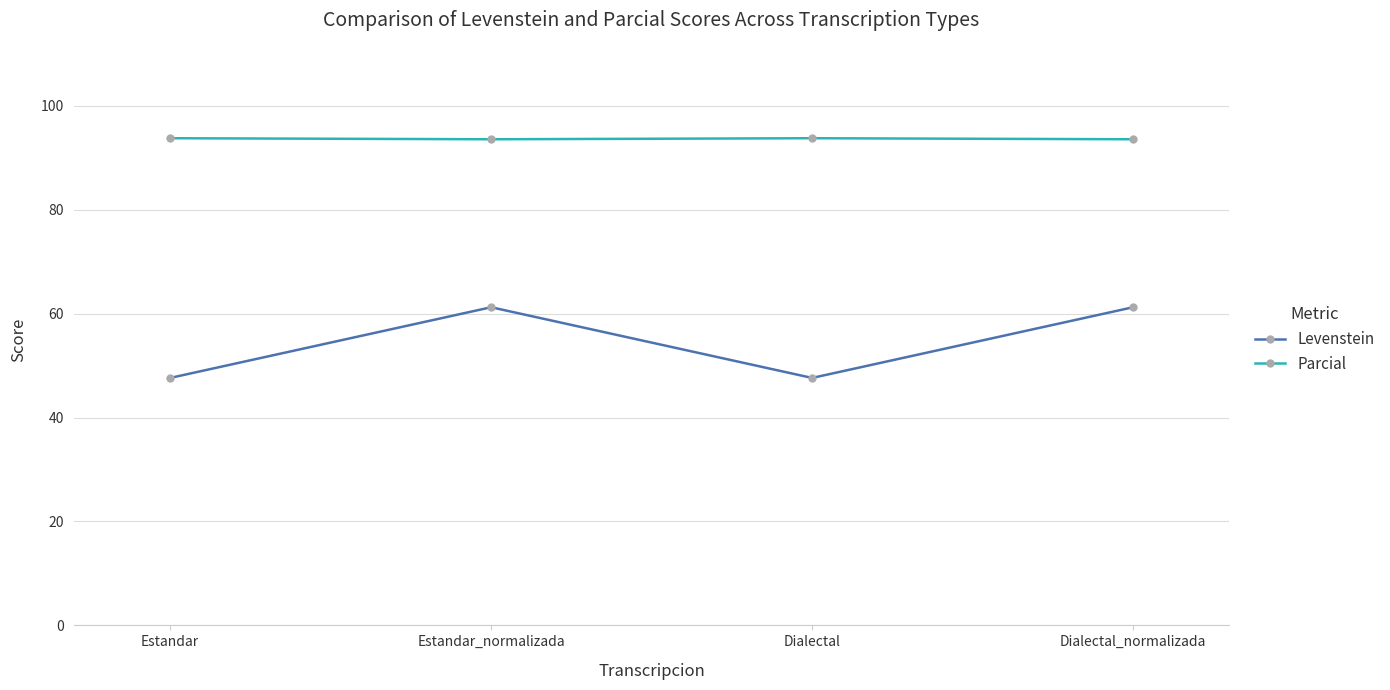

What is the total value across all series at Dialectal?

141.4